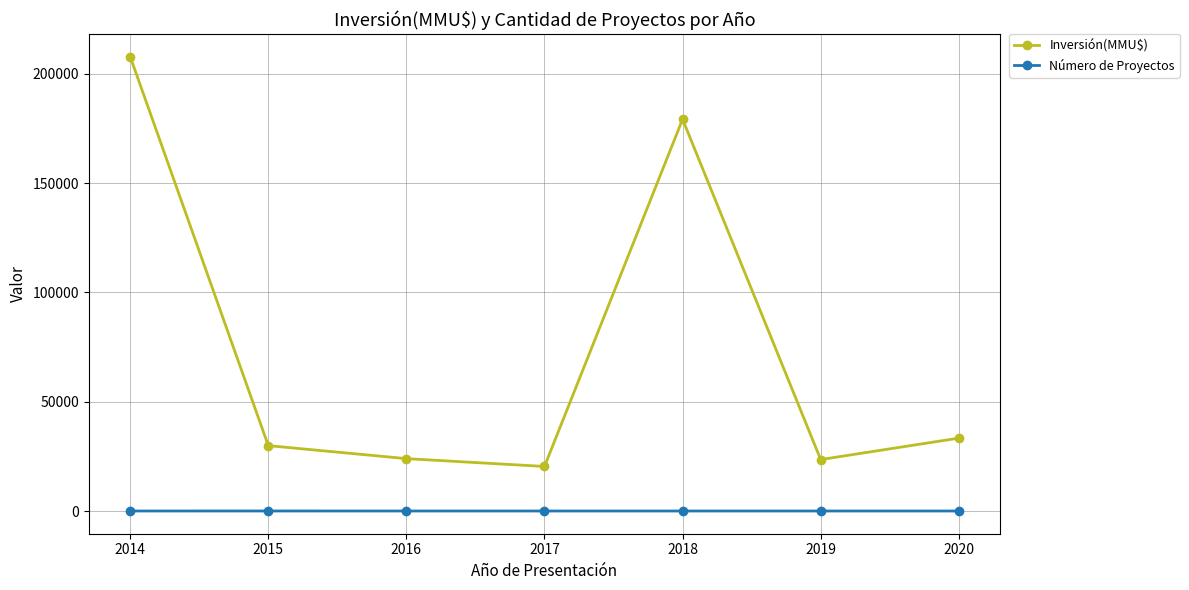

What is the value of the Número de Proyectos point at the 2nd from the left?

11